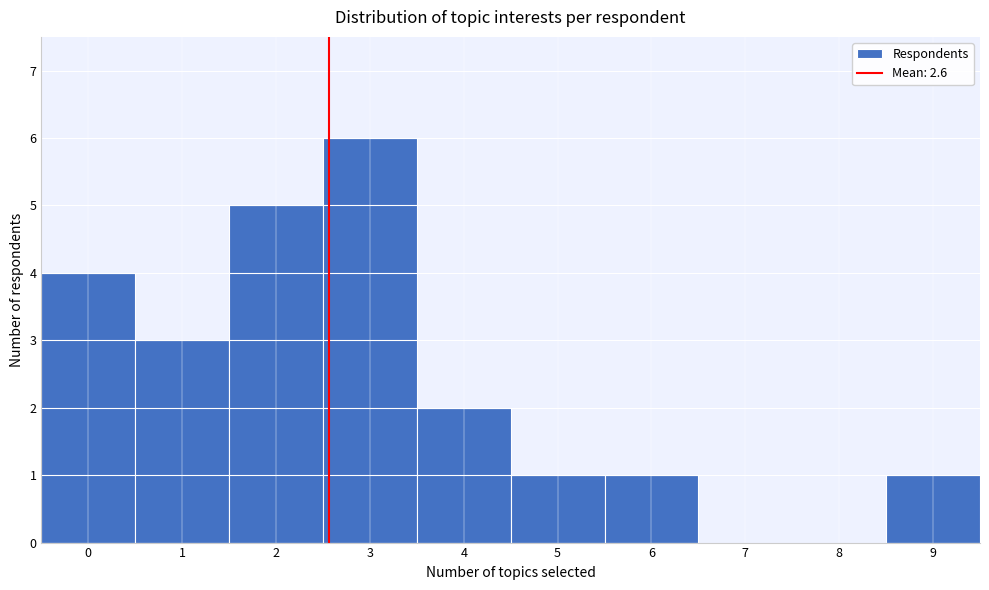

Which range on the x-axis has the tallest bar?

2.5 to 3.5